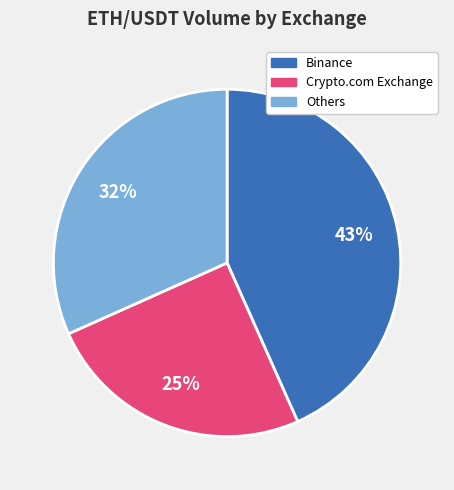

Is there a majority slice in this chart?

No